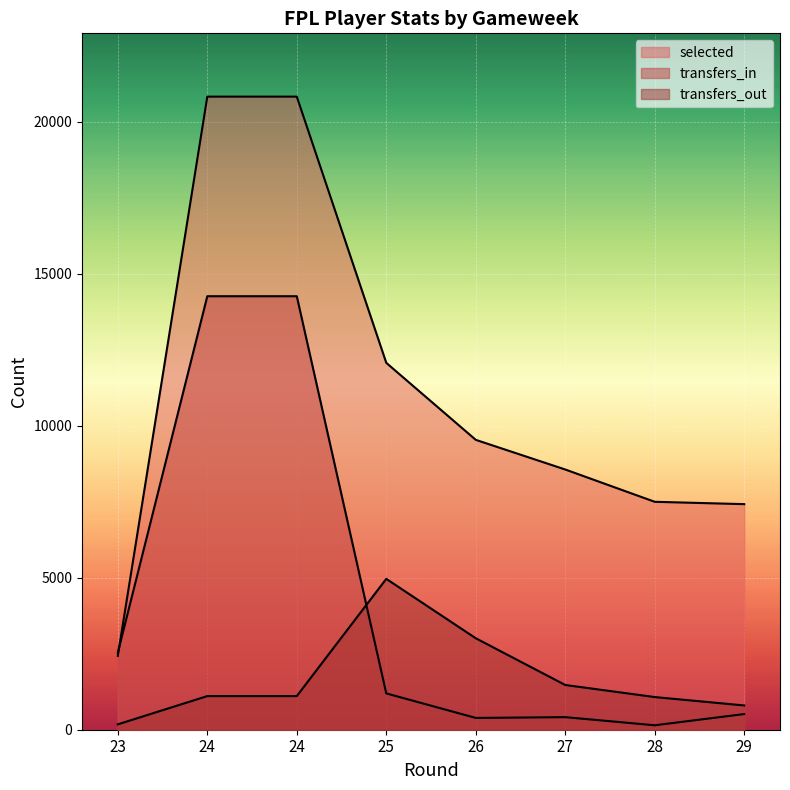

How many values in the selected series exceed 9532?

3